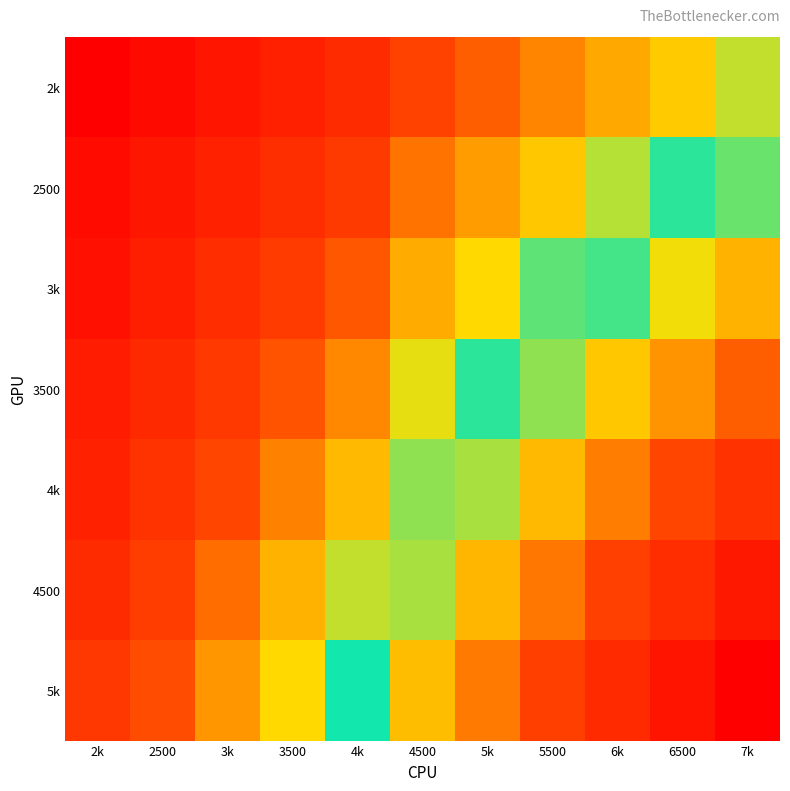

Which series has the widest spread of values?

5k